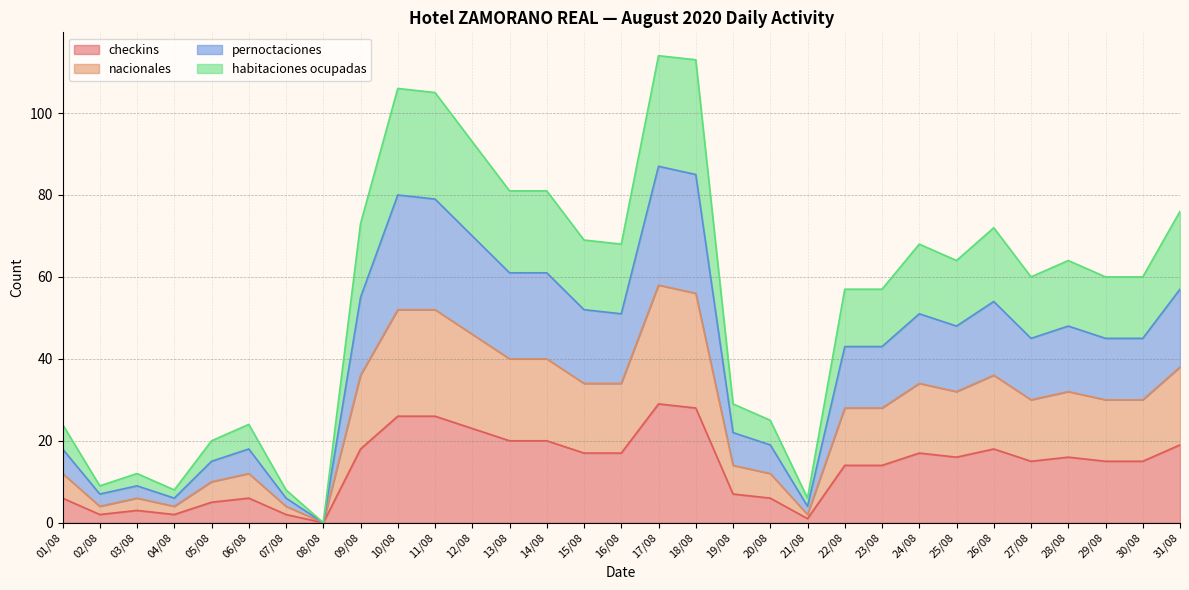

How many interior local valleys does the habitaciones ocupadas series have?

7